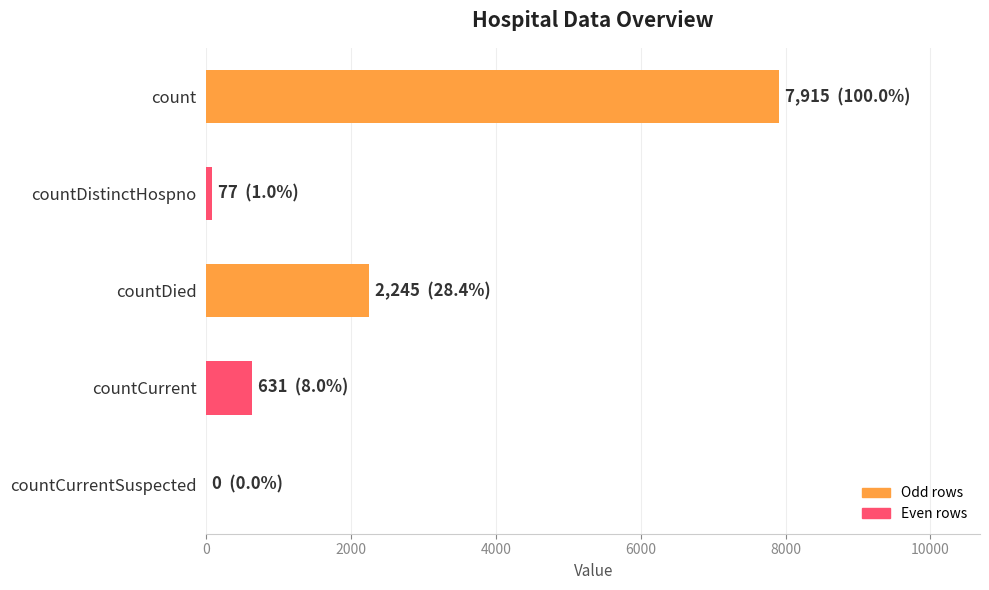

Where is the data nearest to the value 3957?

countDied